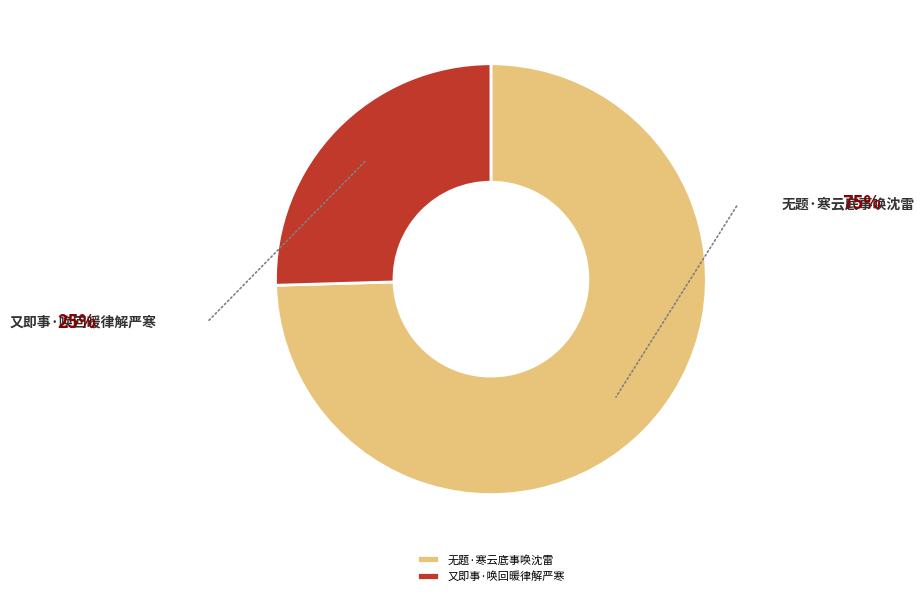

Rank the categories by value from lowest to highest.

又即事·唤回暖律解严寒, 无题·寒云底事唤沈雷